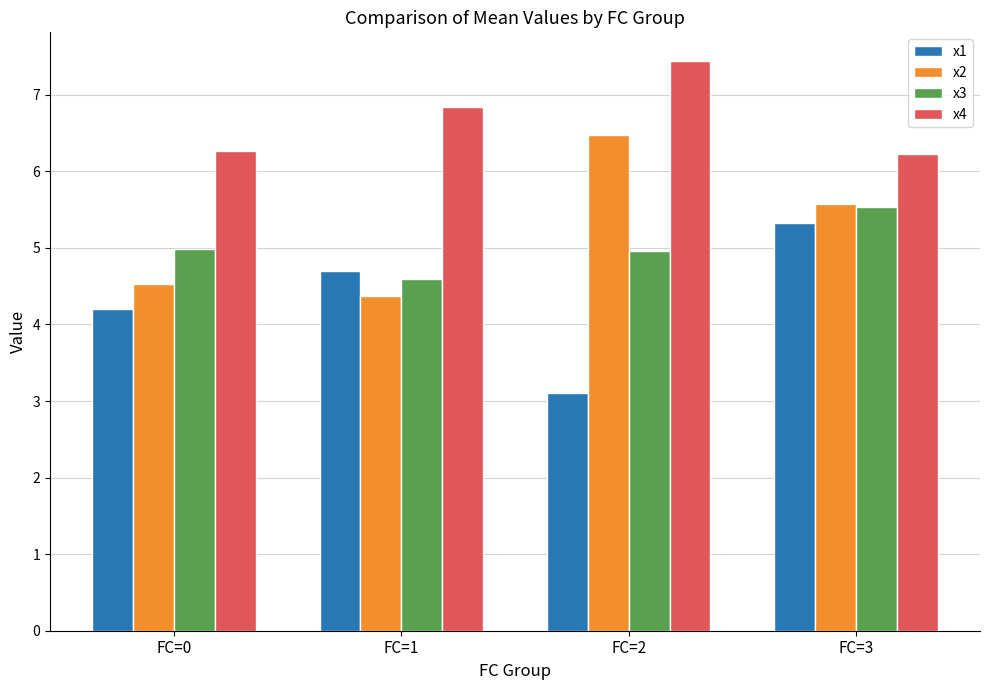

What is the value of the x4 bar at the 2nd from the left?

6.8